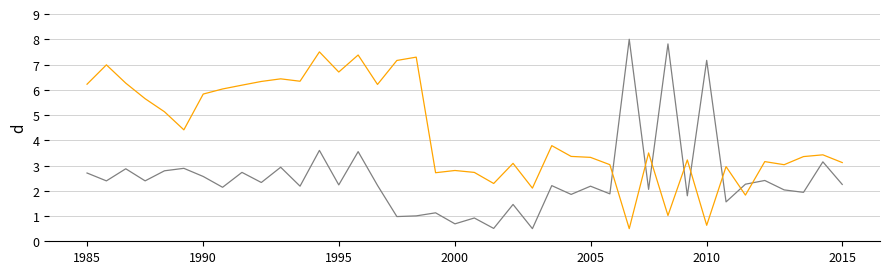

What is the minimum value shown in the chart?

0.5